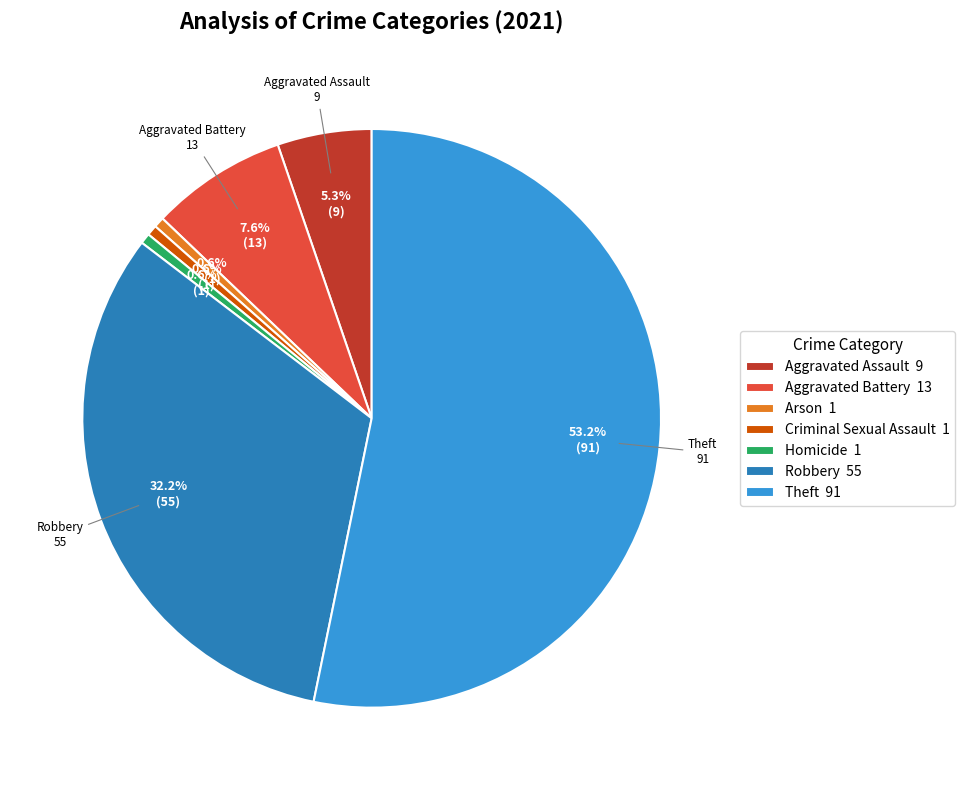

Does Homicide account for over 50% of the chart?

No